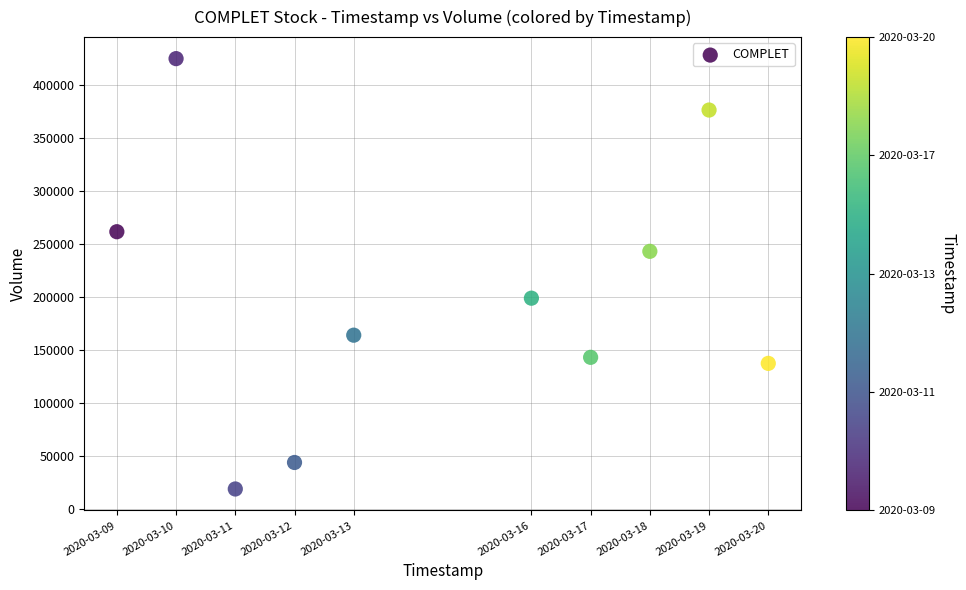

What is the range of Y values (max minus min)?

406000